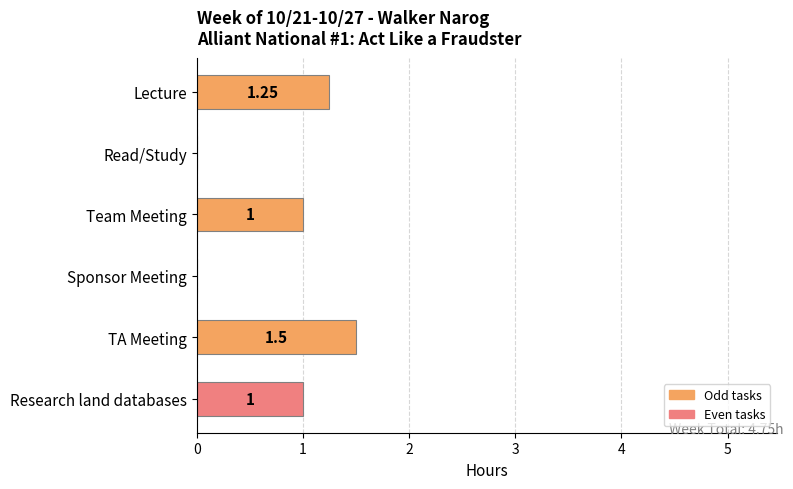

Between Read/Study and TA Meeting, which is larger?

TA Meeting